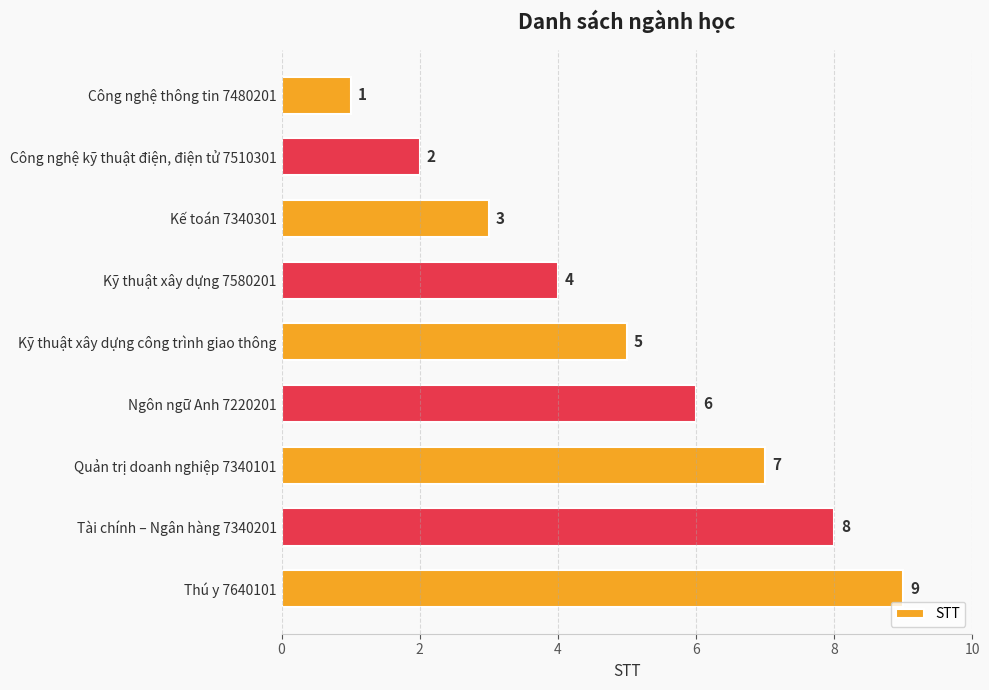

Which has a higher value, Công nghệ thông tin 7480201 or Tài chính – Ngân hàng 7340201?

Tài chính – Ngân hàng 7340201